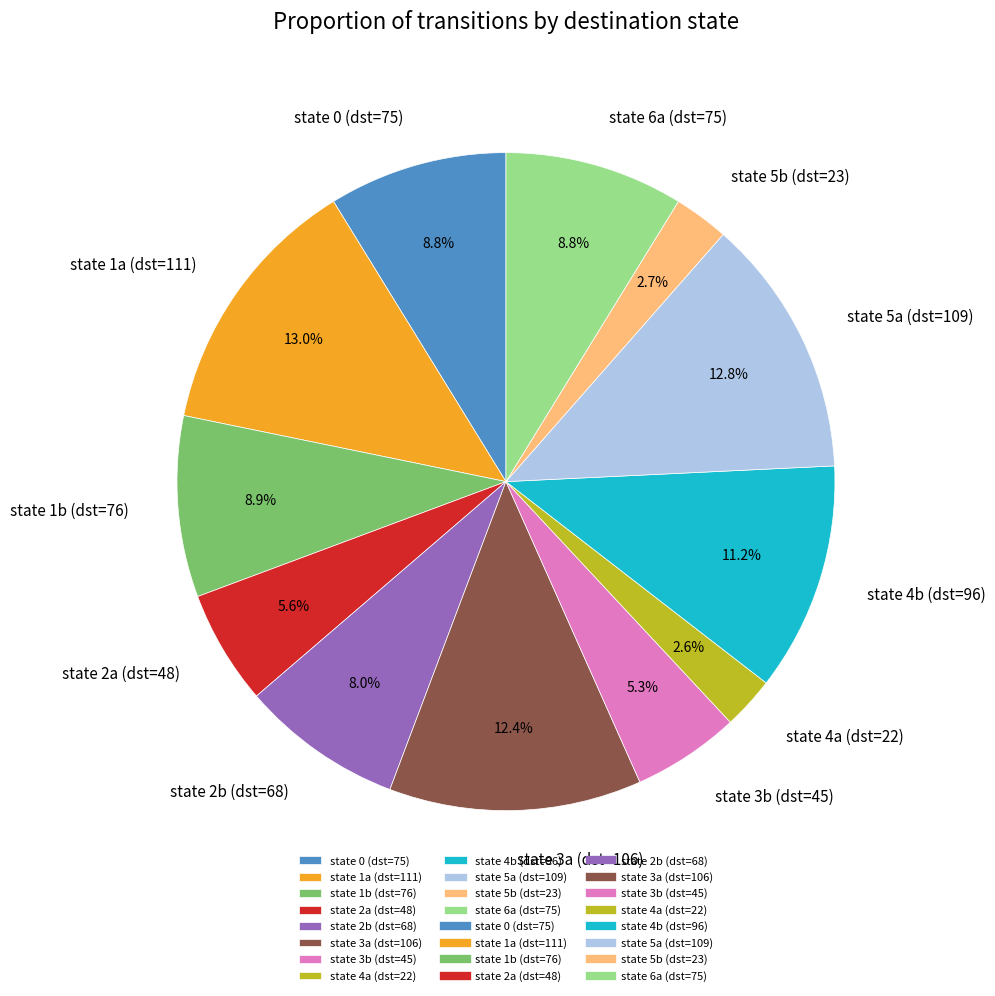

How much of the chart is everything except state 0 (dst=75)?

91.2%